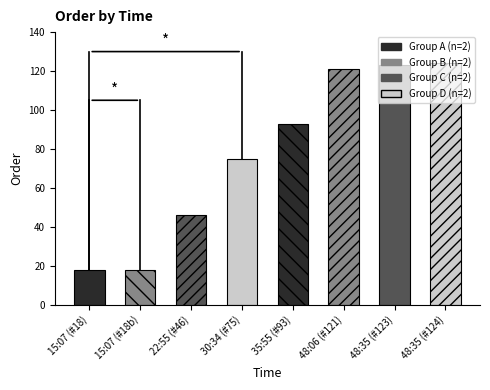

Between 48:35 and 15:07, which is larger?

48:35